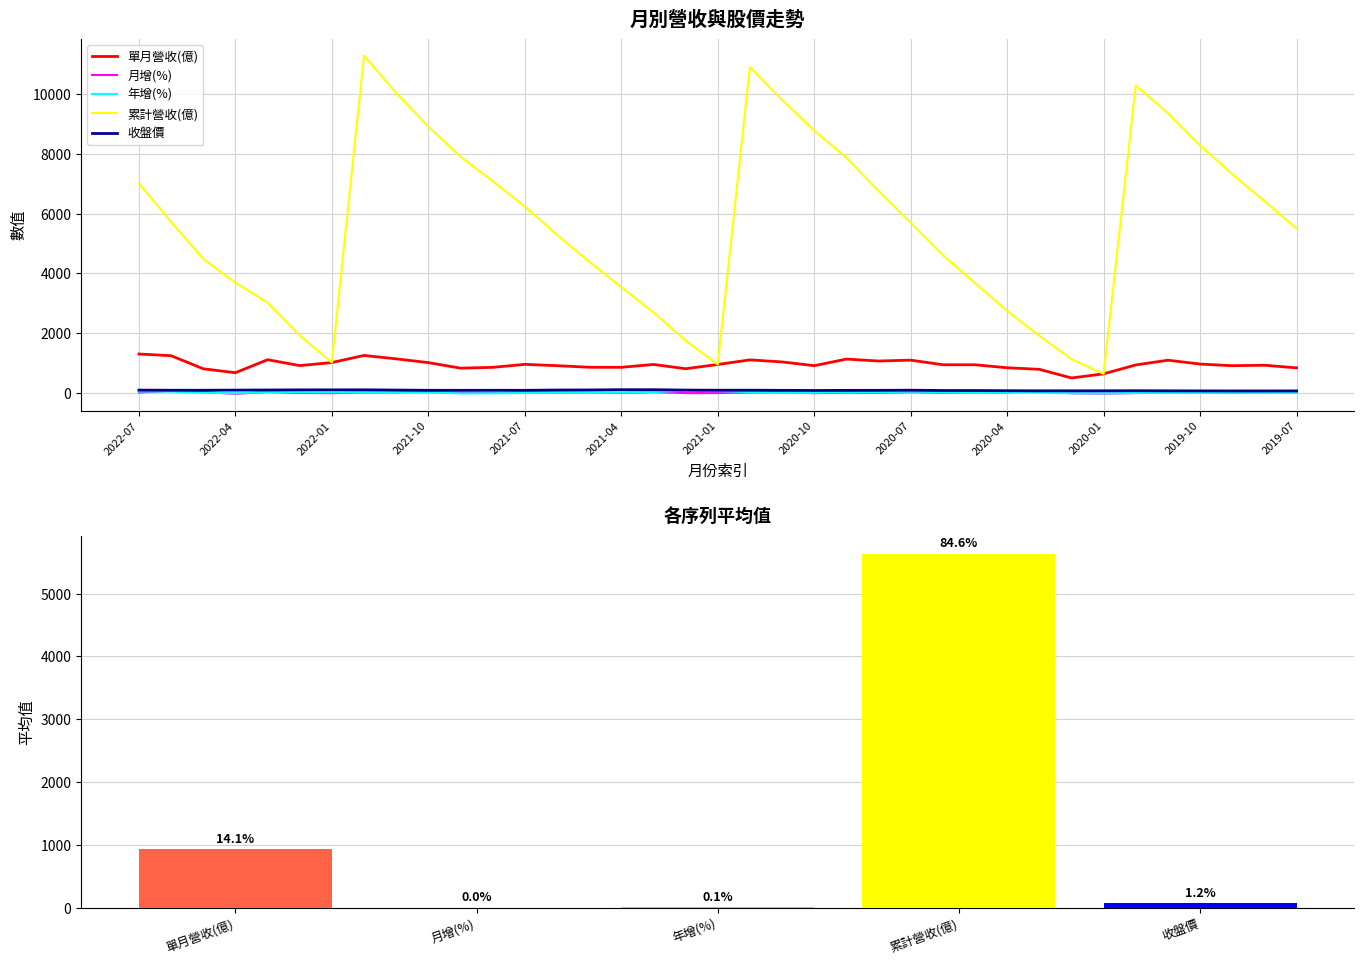

Is the value of 年增(%) at 13 greater than the value of 月增(%) at 18?

Yes